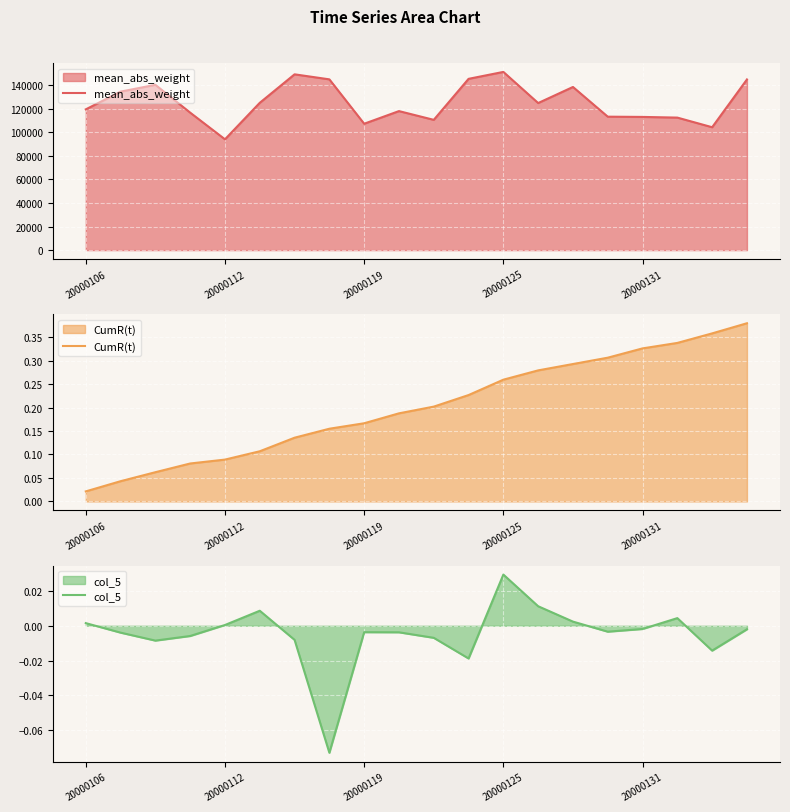

The mean_abs_weight series shows 92101.7 at 20000125. True or false?

False